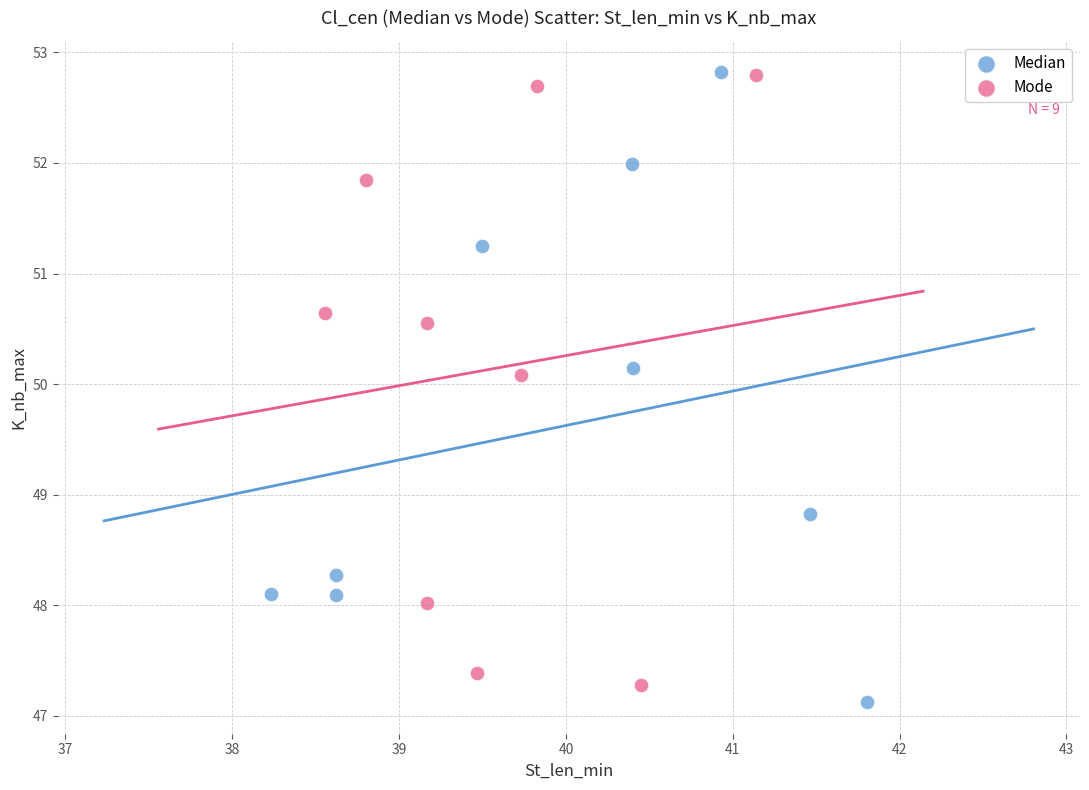

What are all the series names shown in the legend?

Median, Mode